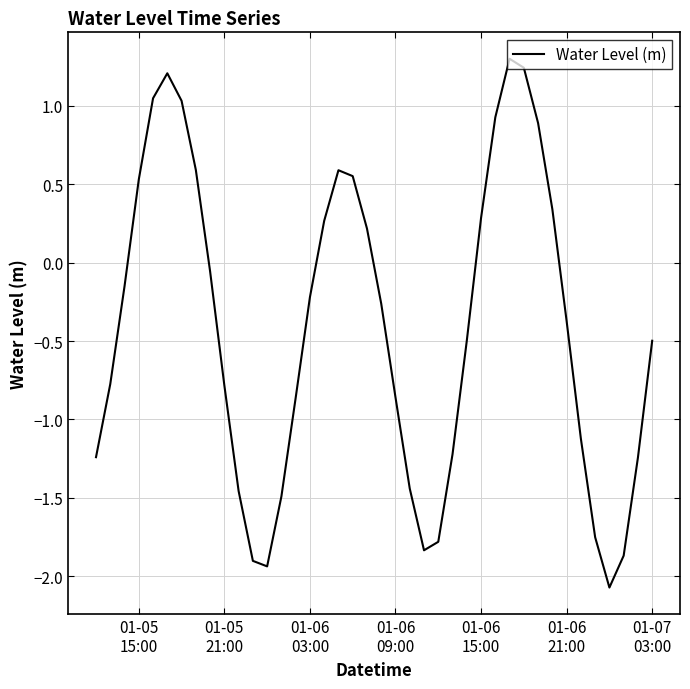

What is the smallest value displayed?

-2.1